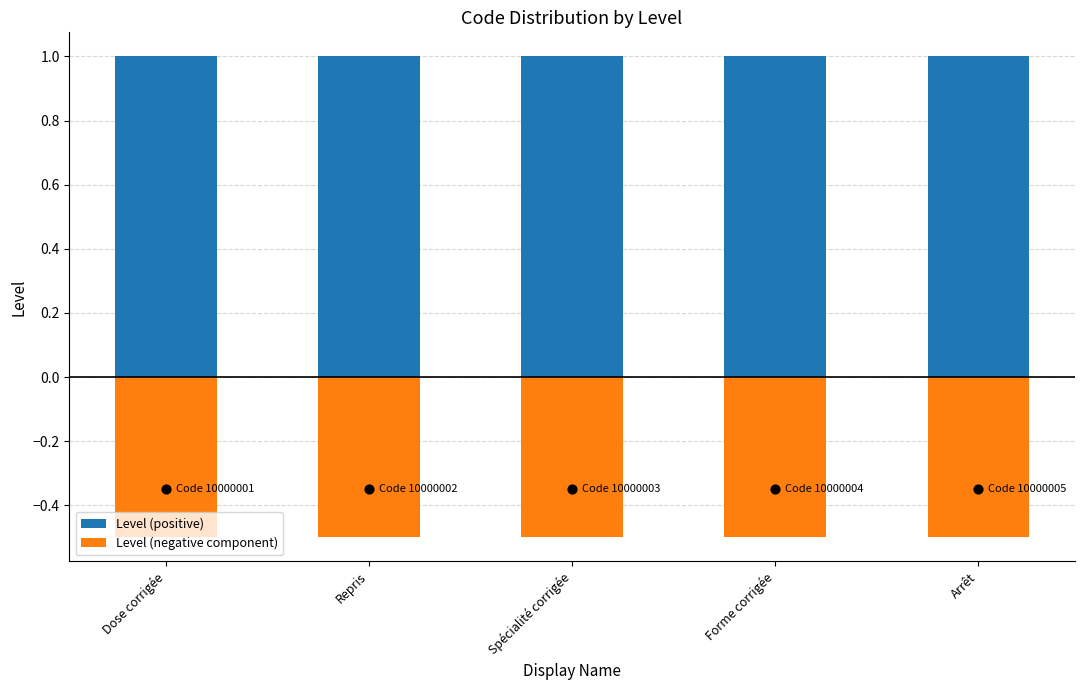

At how many categories does at least one series exceed 0?

5